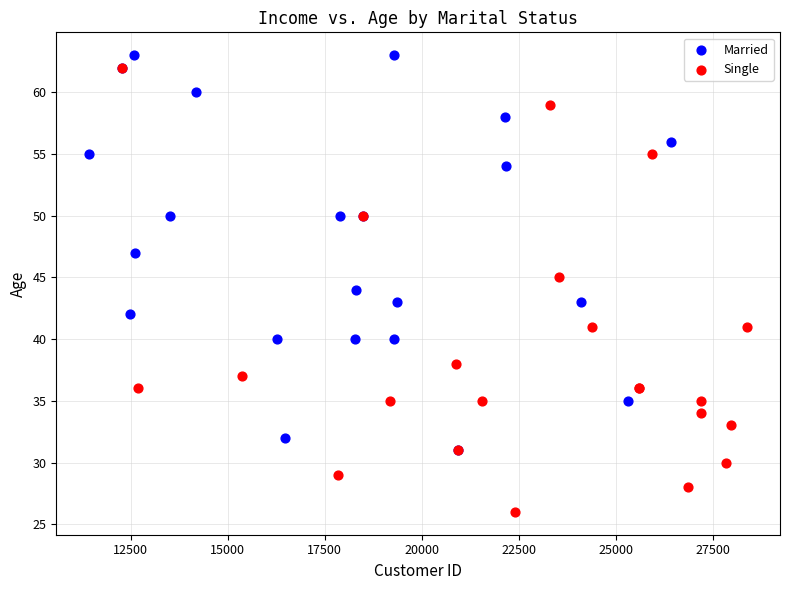

Which series has the widest spread of Y values?

Single